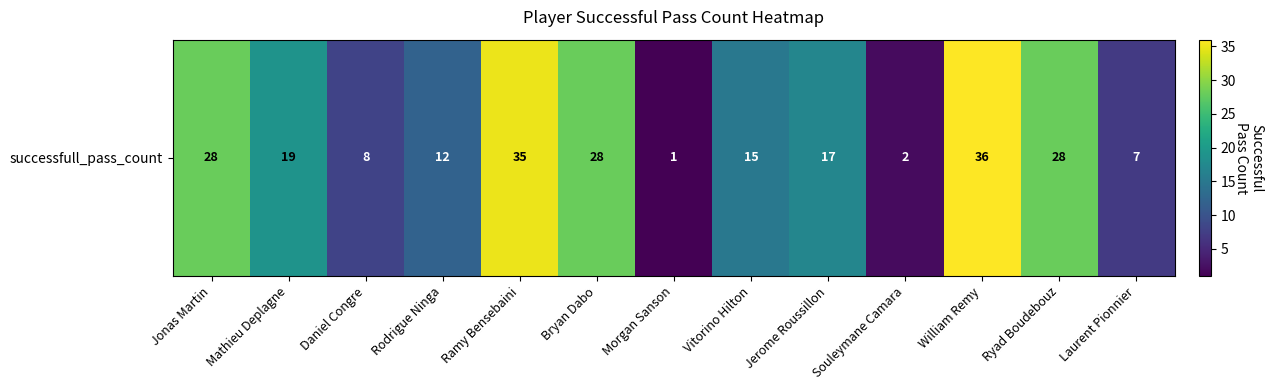

What is the difference between the second highest and second lowest values?

33